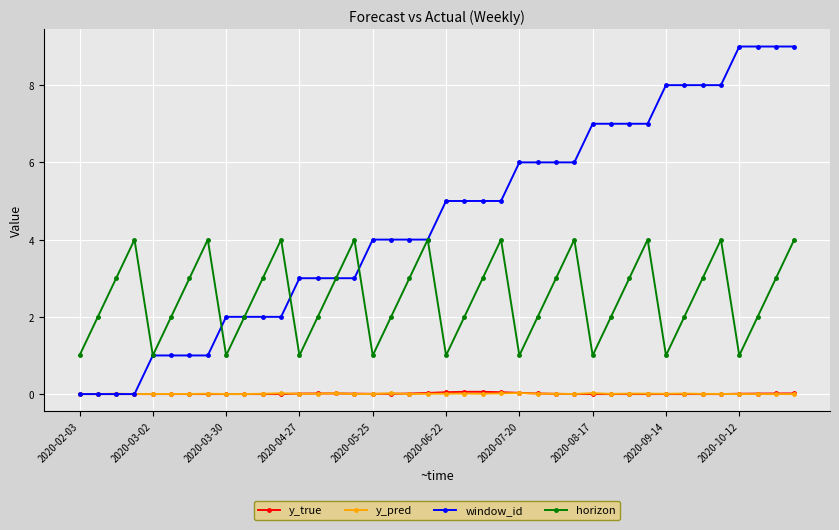

Which series has the widest spread of values?

window_id